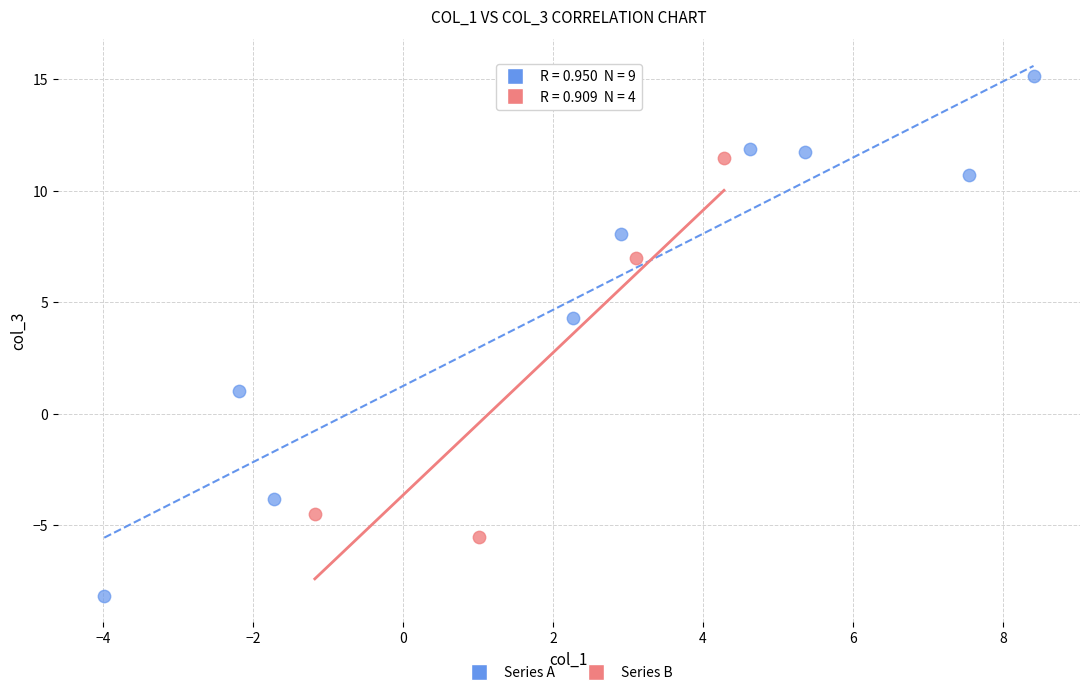

Which series has the largest Y range (max minus min)?

Series A